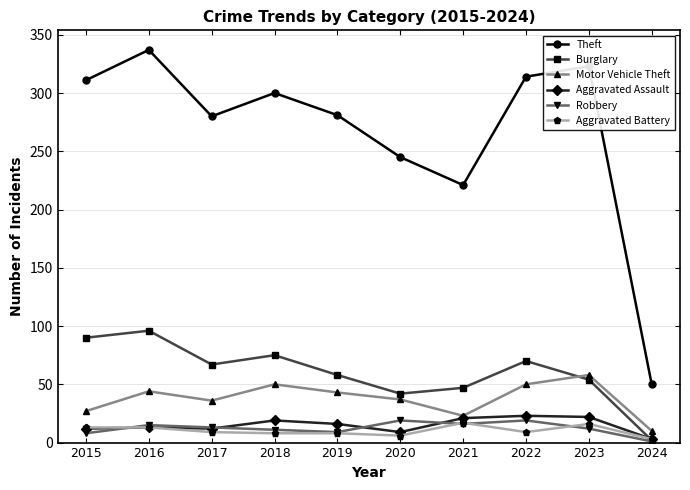

What is the difference between the maximum and minimum values in the Aggravated Battery series?

14